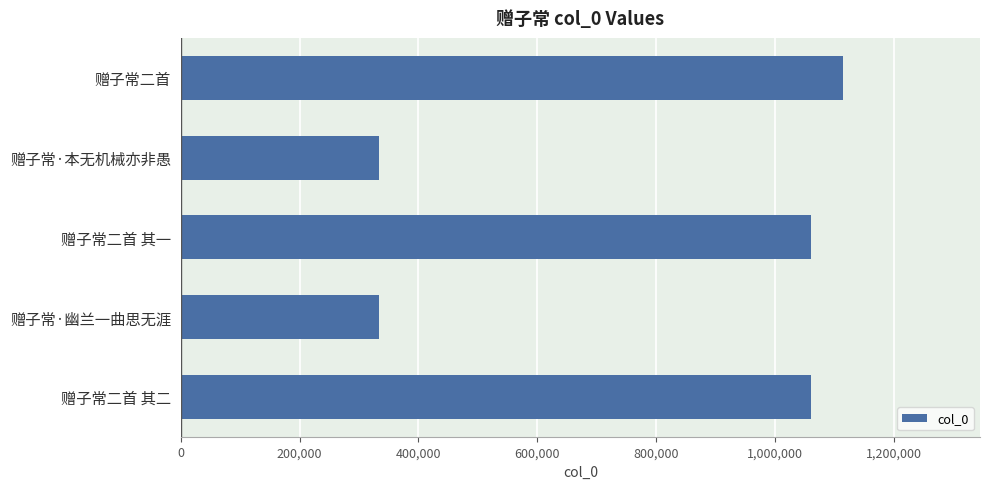

What is the difference between the maximum and second lowest values?

780550